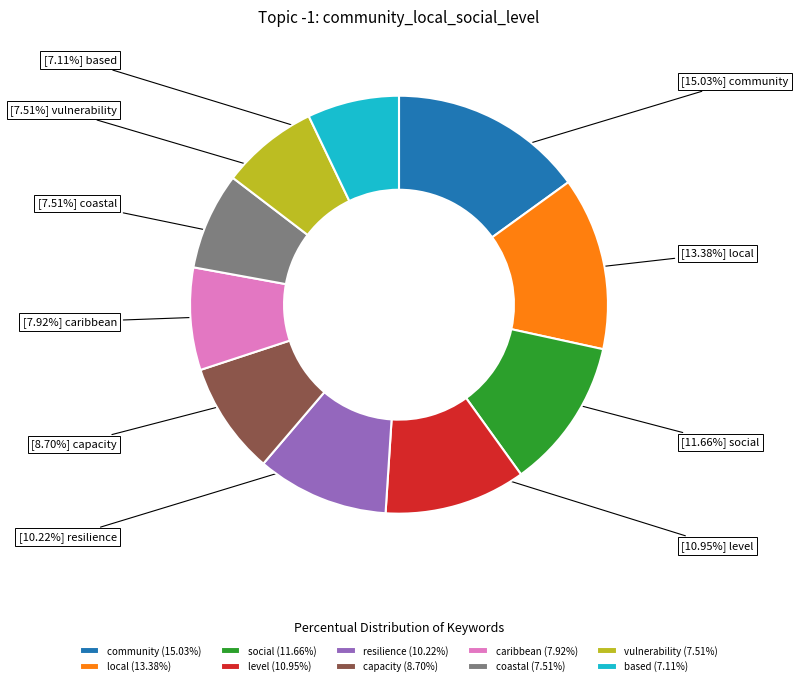

What percentage is NOT represented by community?

85.0%